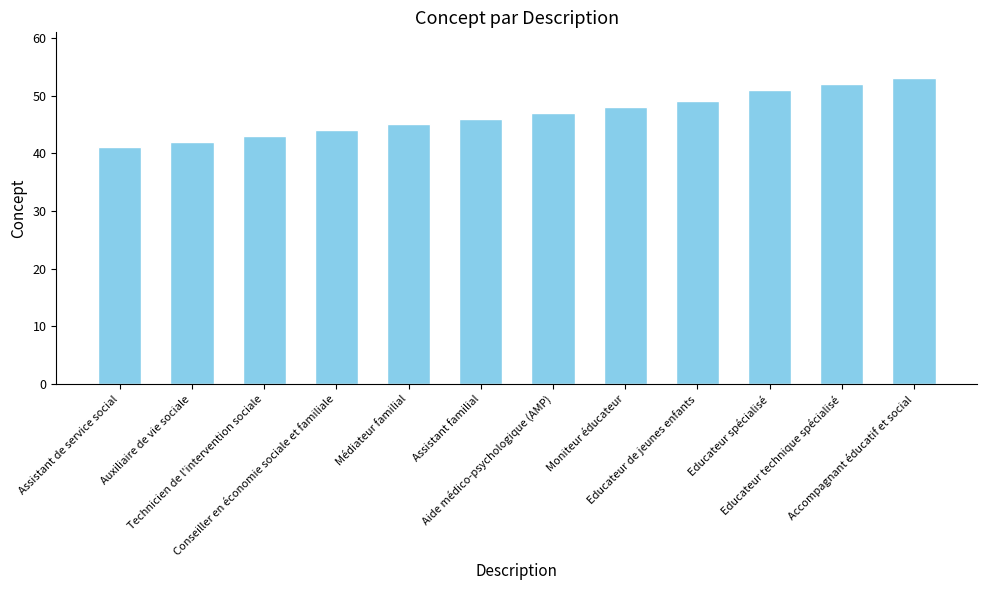

Reading left to right, list all the values displayed in this chart.

41	42	43	44	45	46	47	48	49	51	52	53